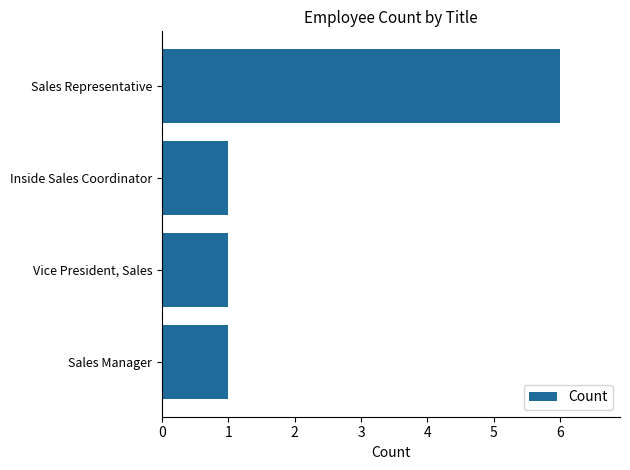

Reading bottom to top, extract all data points from this chart.

1	1	1	6